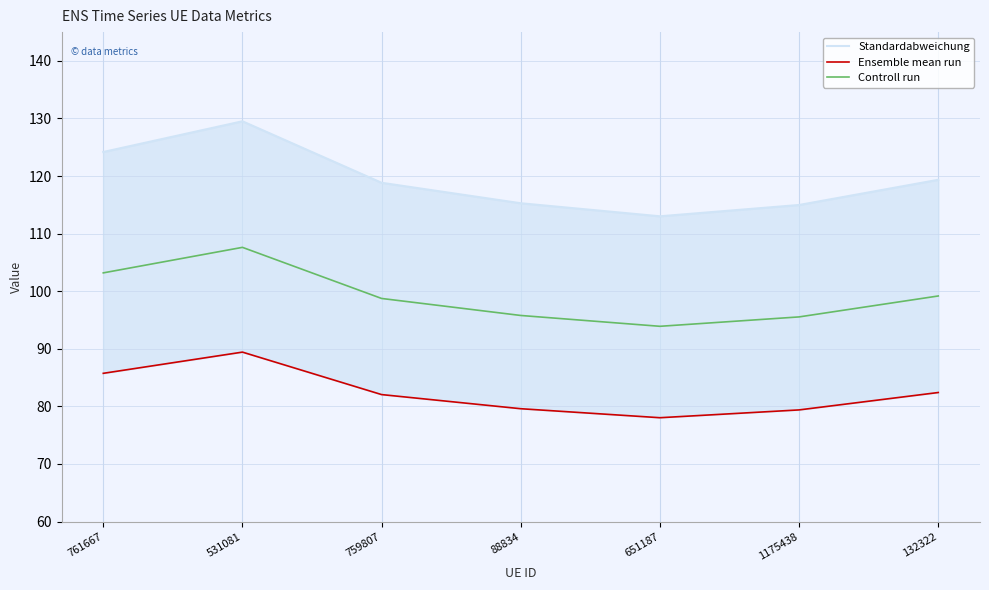

What is the difference between the maximum and minimum values in the Standardabweichung series?

16.5